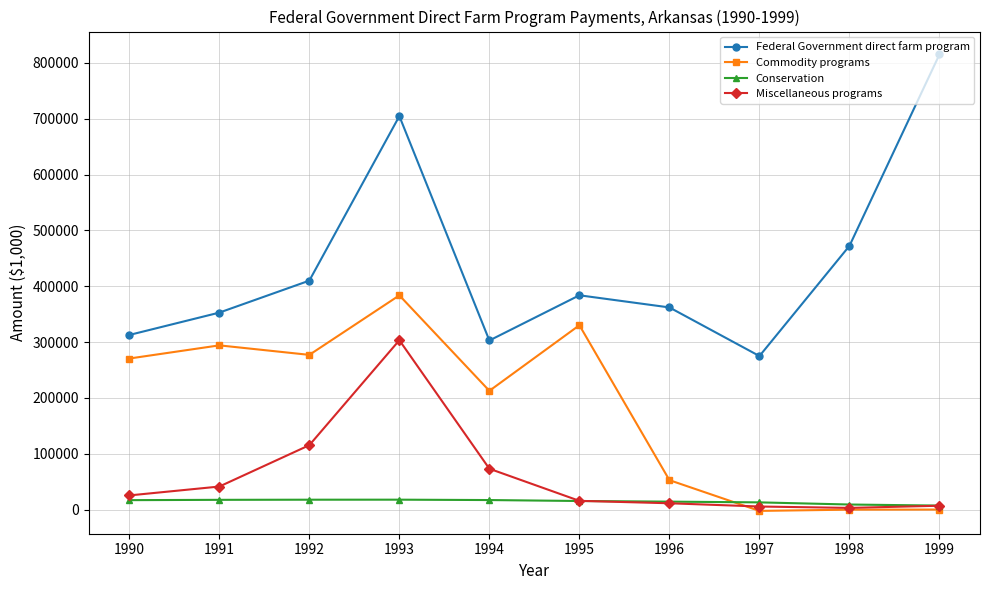

What is the average value of the Miscellaneous programs series?

60047